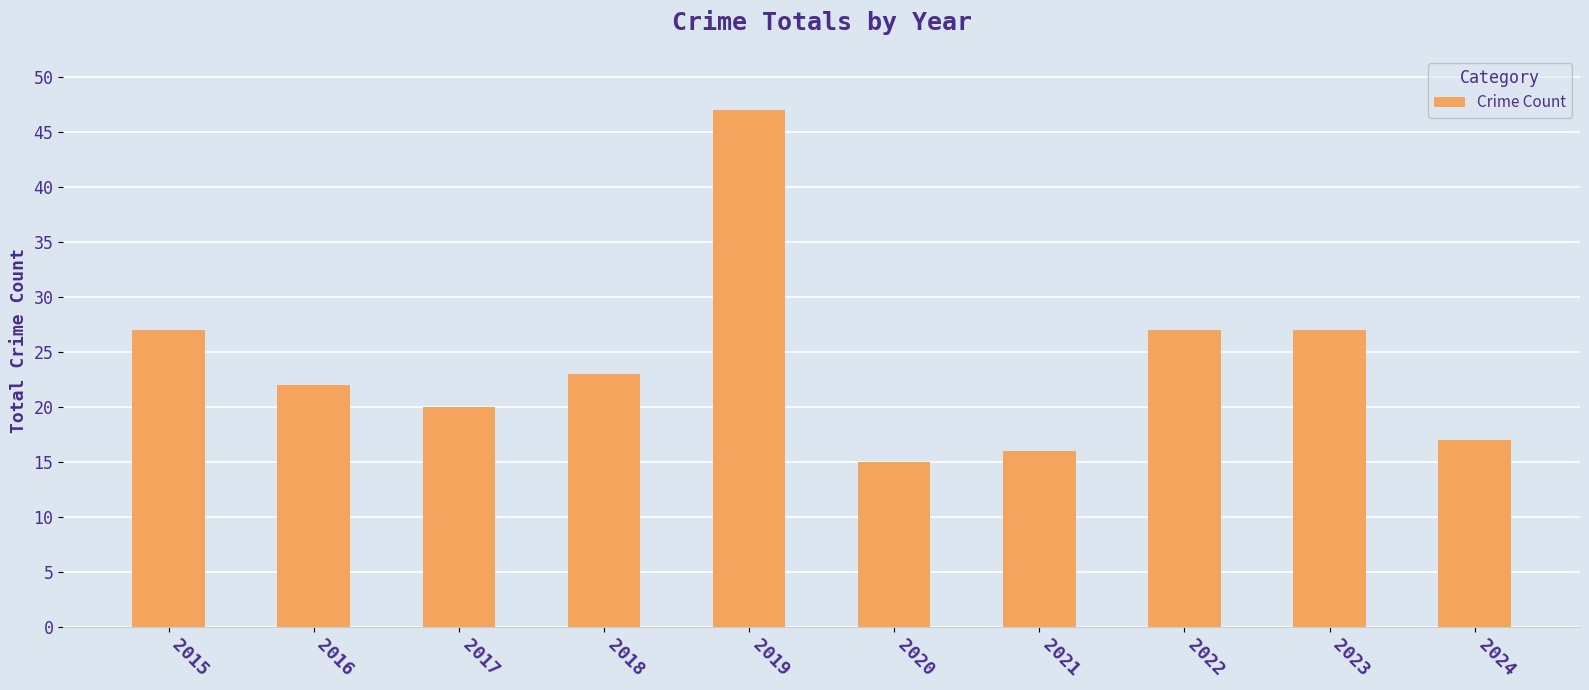

What is the ratio of the value at 2020 to the value at 2017?

0.8